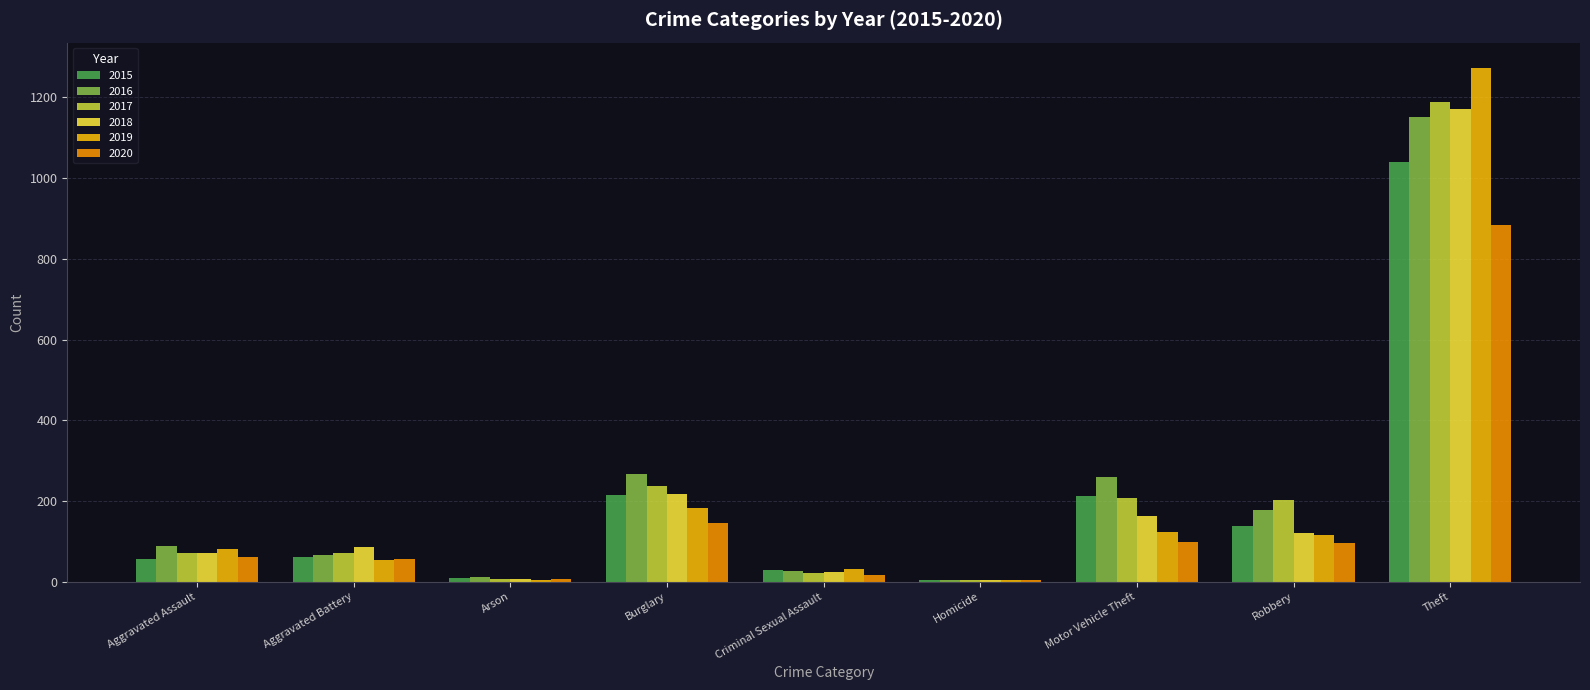

At which label does 2019 reach its peak?

Theft